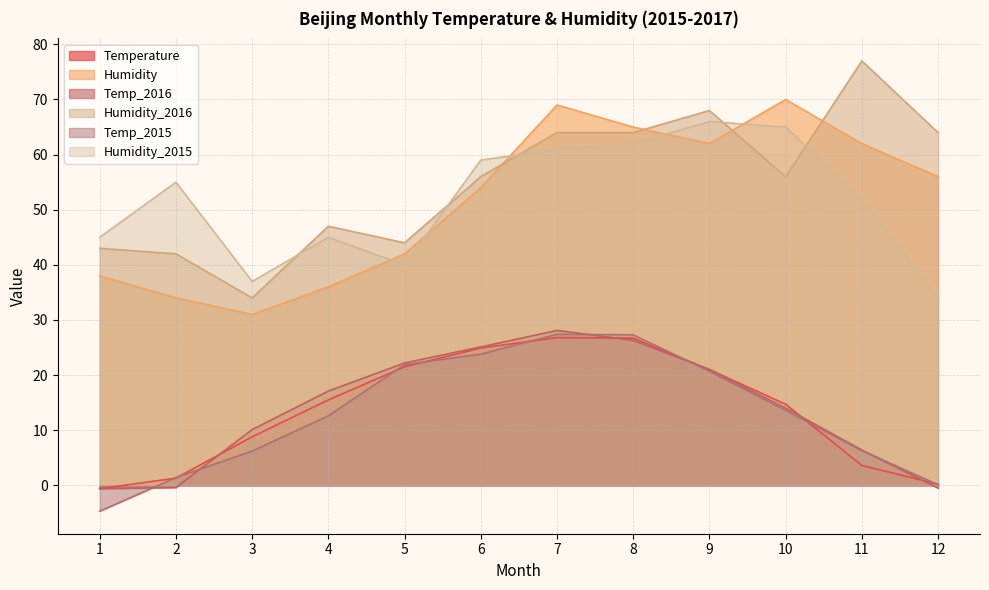

Which series has the largest range (max minus min)?

Humidity_2016